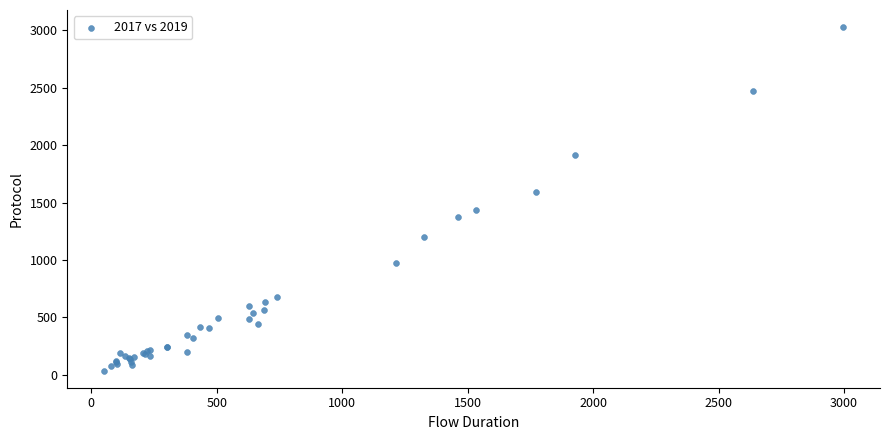

What Y value in the scatter plot is closest to 1532?

1589